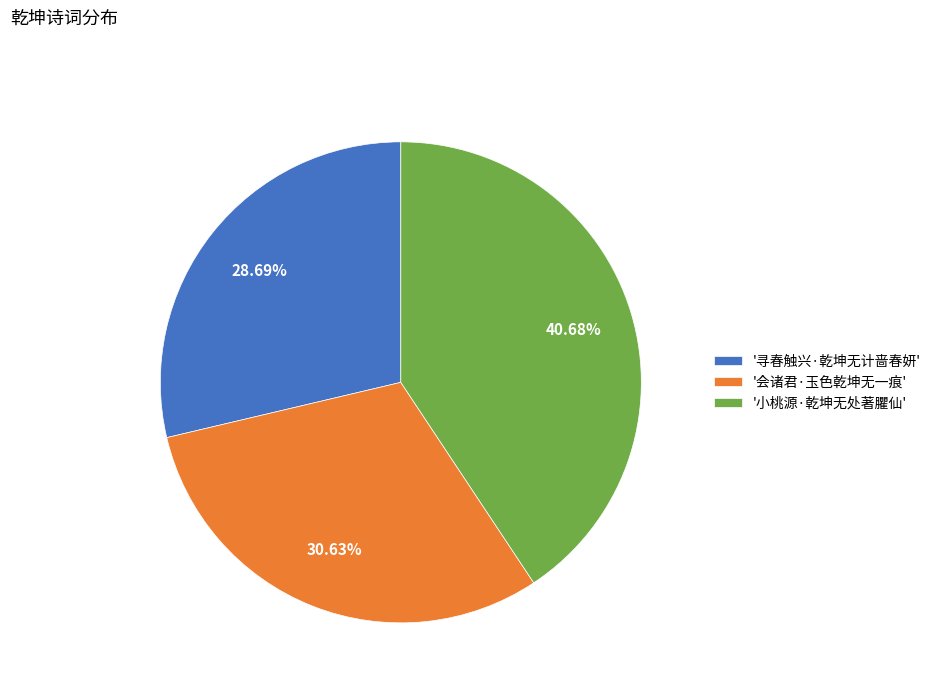

To the nearest percent, what is the average slice percentage?

33%